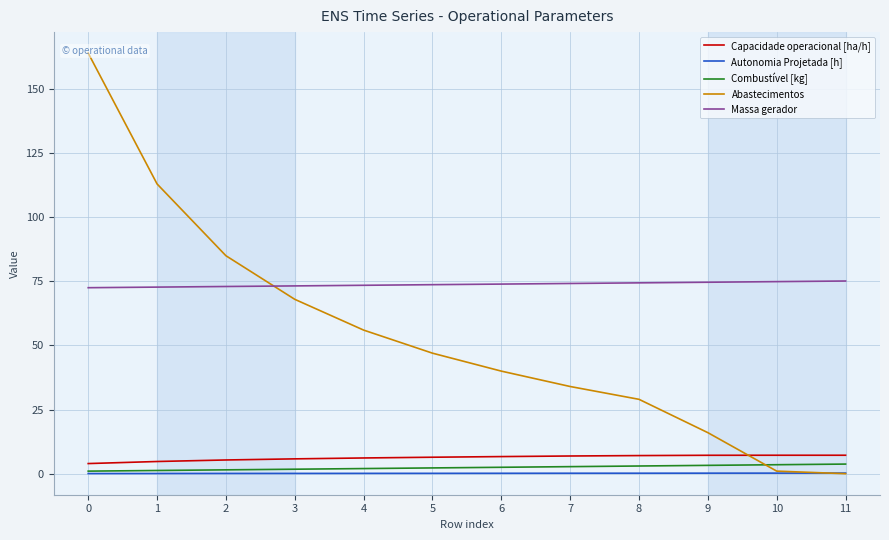

Which category has the highest value in the Combustível [kg] series?

11